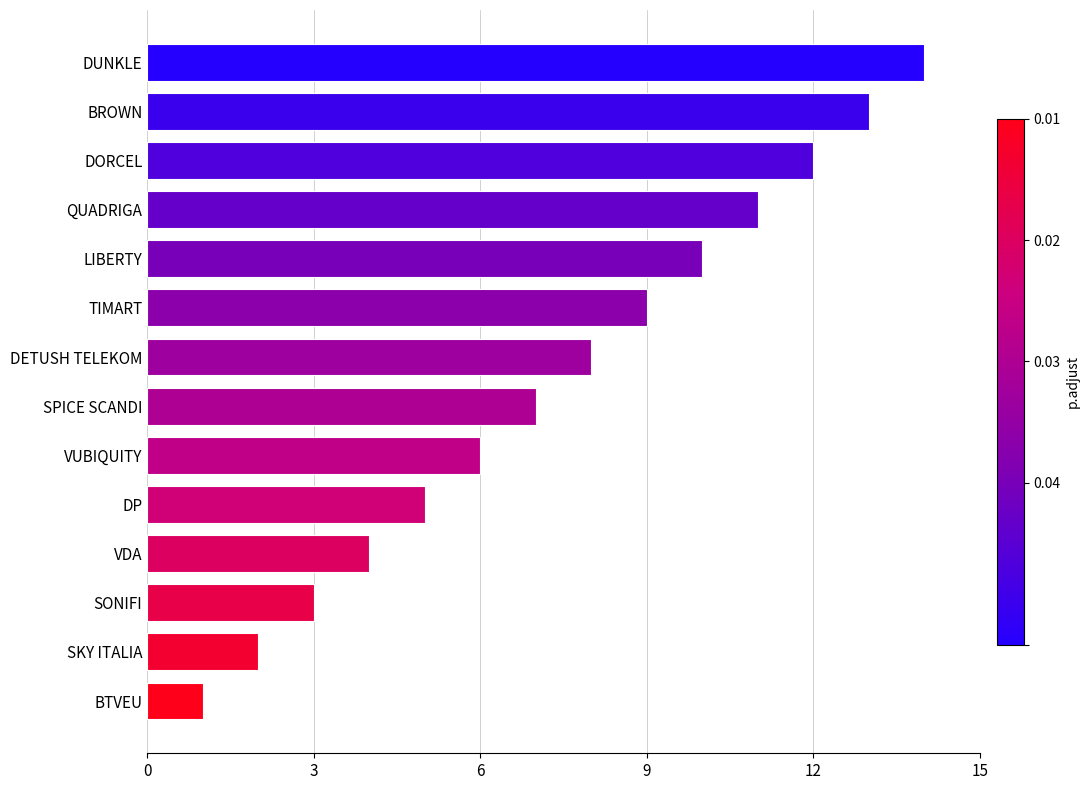

List the labels in order of value, smallest first.

BTVEU, SKY ITALIA, SONIFI, VDA, DP, VUBIQUITY, SPICE SCANDI, DETUSH TELEKOM, TIMART, LIBERTY, QUADRIGA, DORCEL, BROWN, DUNKLE